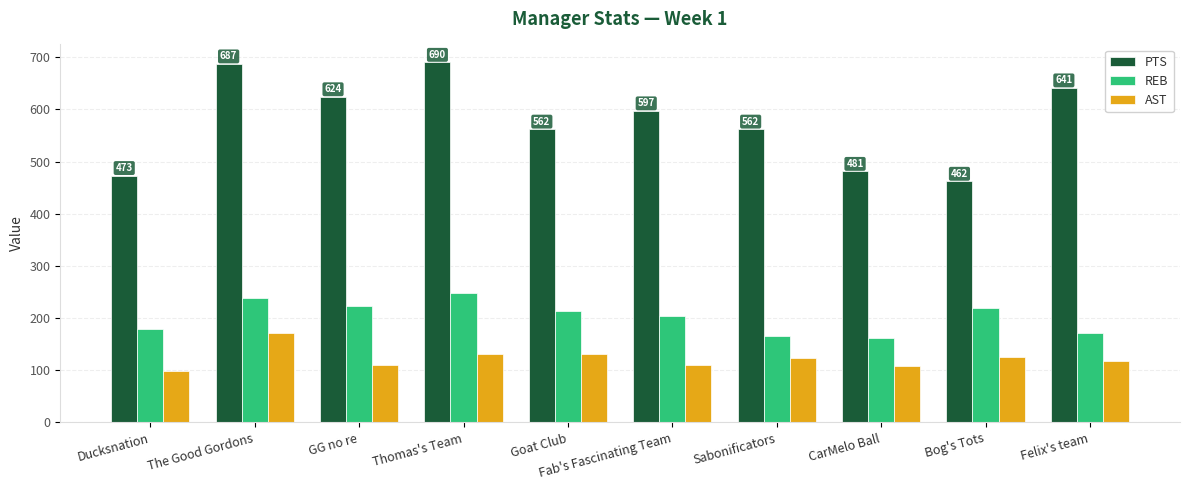

How many series are shown in this chart?

3